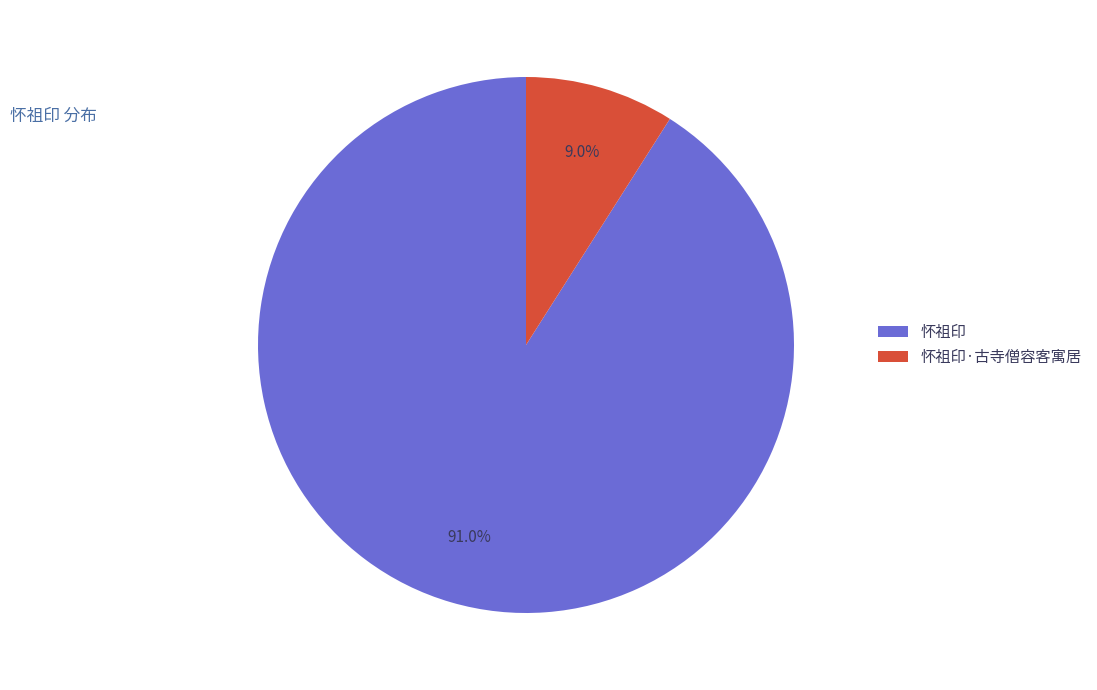

Is there any slice that represents more than half of the pie?

Yes